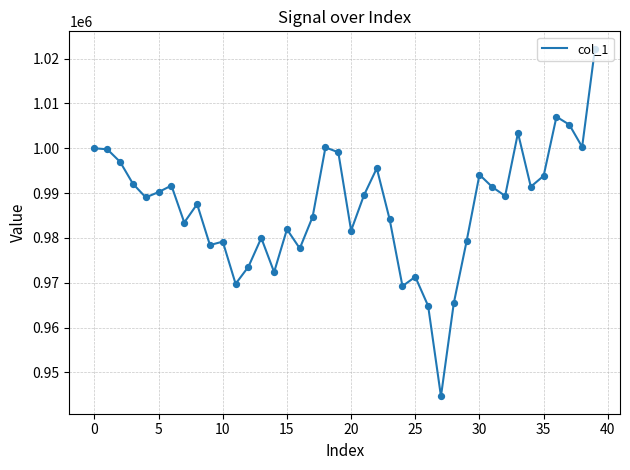

What is the minimum value shown in the chart?

944680.7